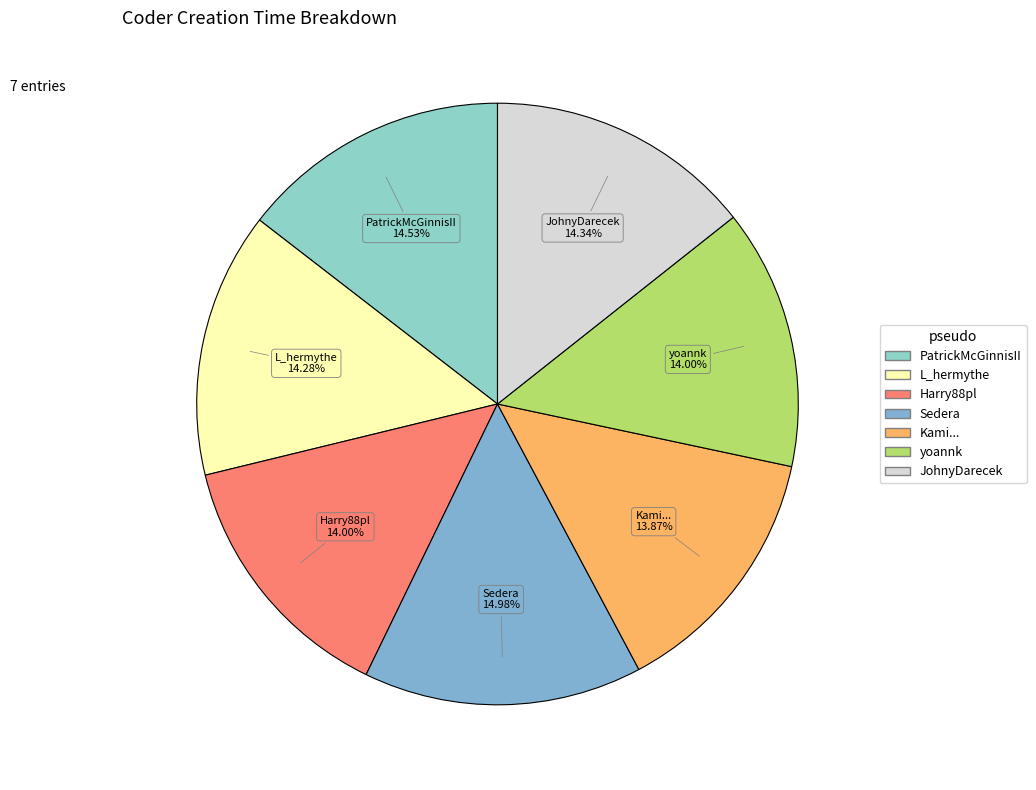

Approximately how many times larger is the value at yoannk compared to JohnyDarecek?

1.0